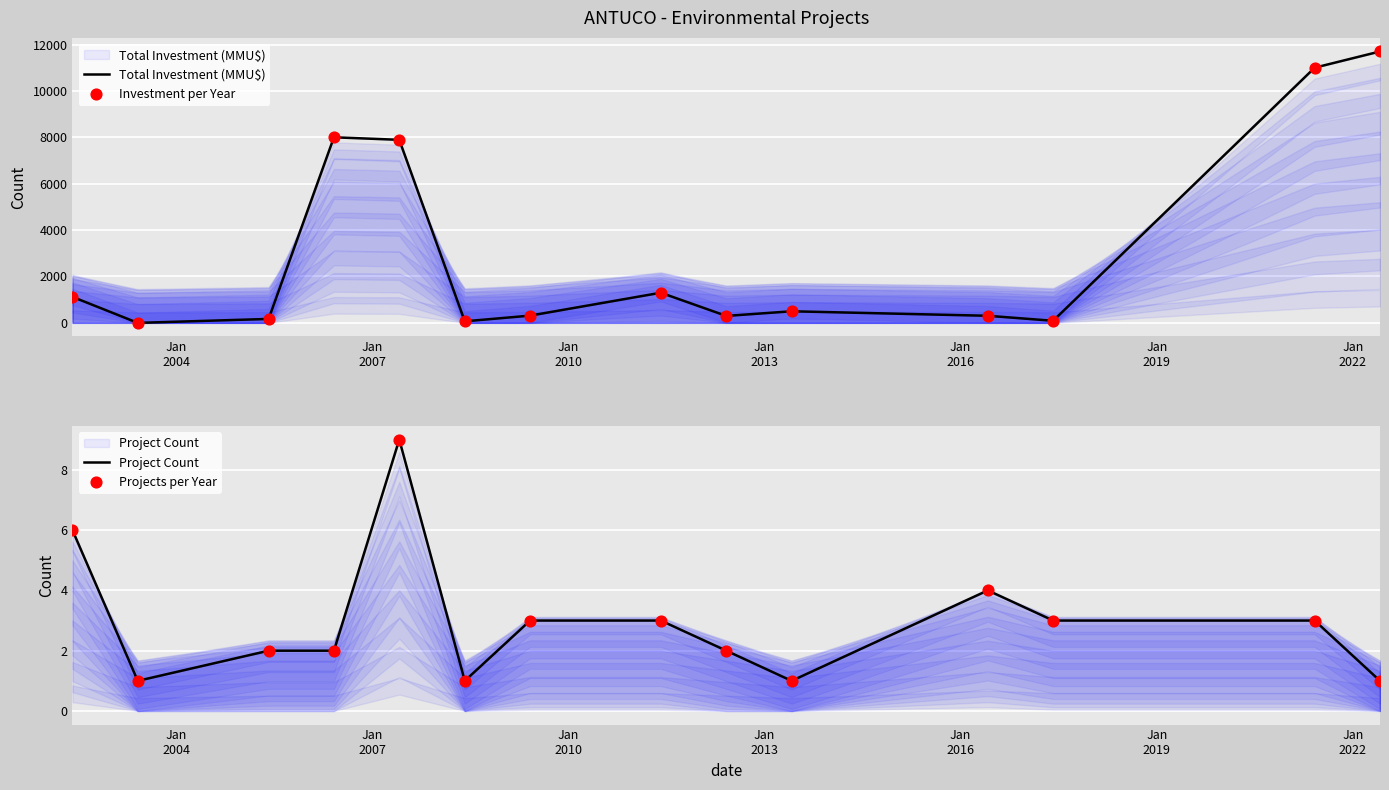

Is the value of Projects per Year at 10 greater than the value of Project Count at Jan
2019?

Yes